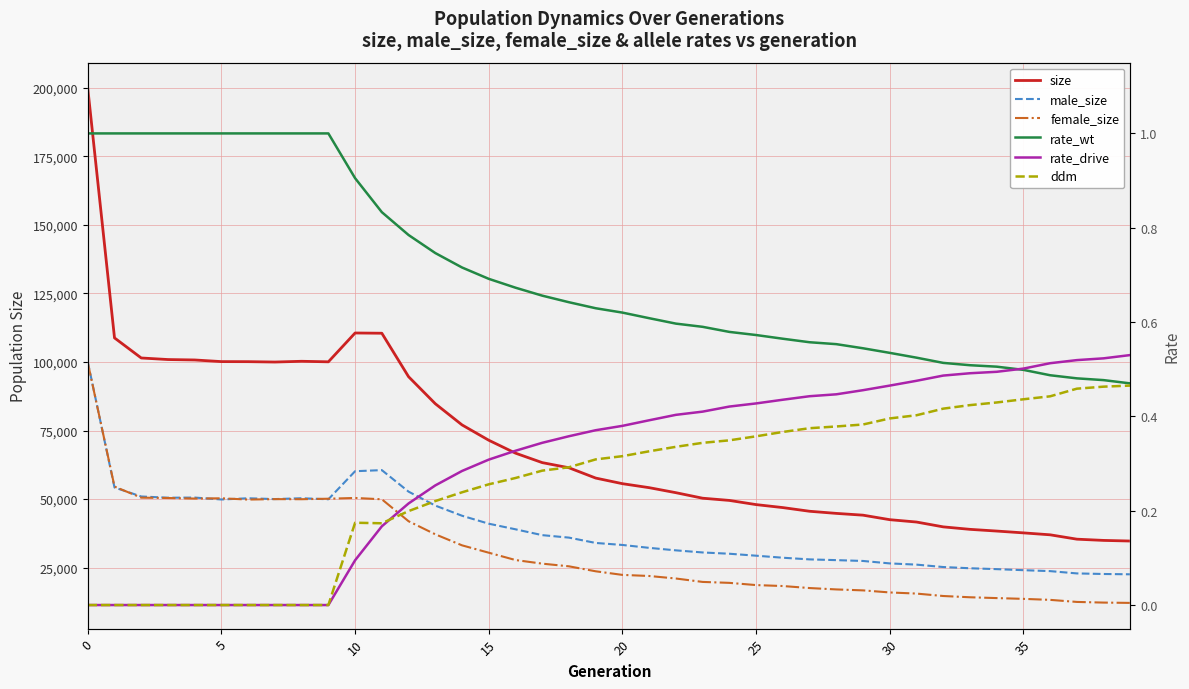

What is the average value of the female_size series?

30815.3